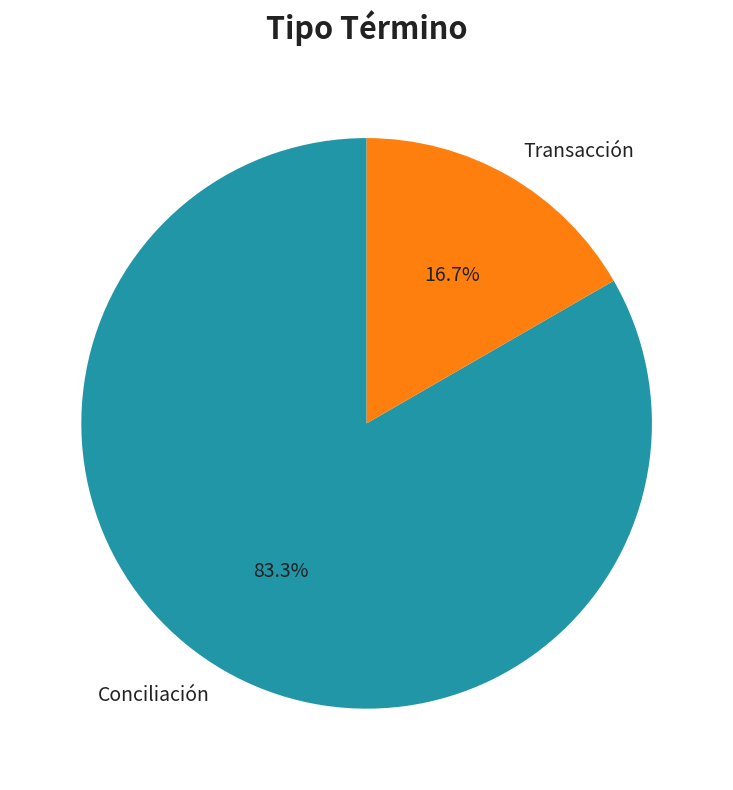

Combined, do Transacción and Conciliación account for over 50%?

Yes